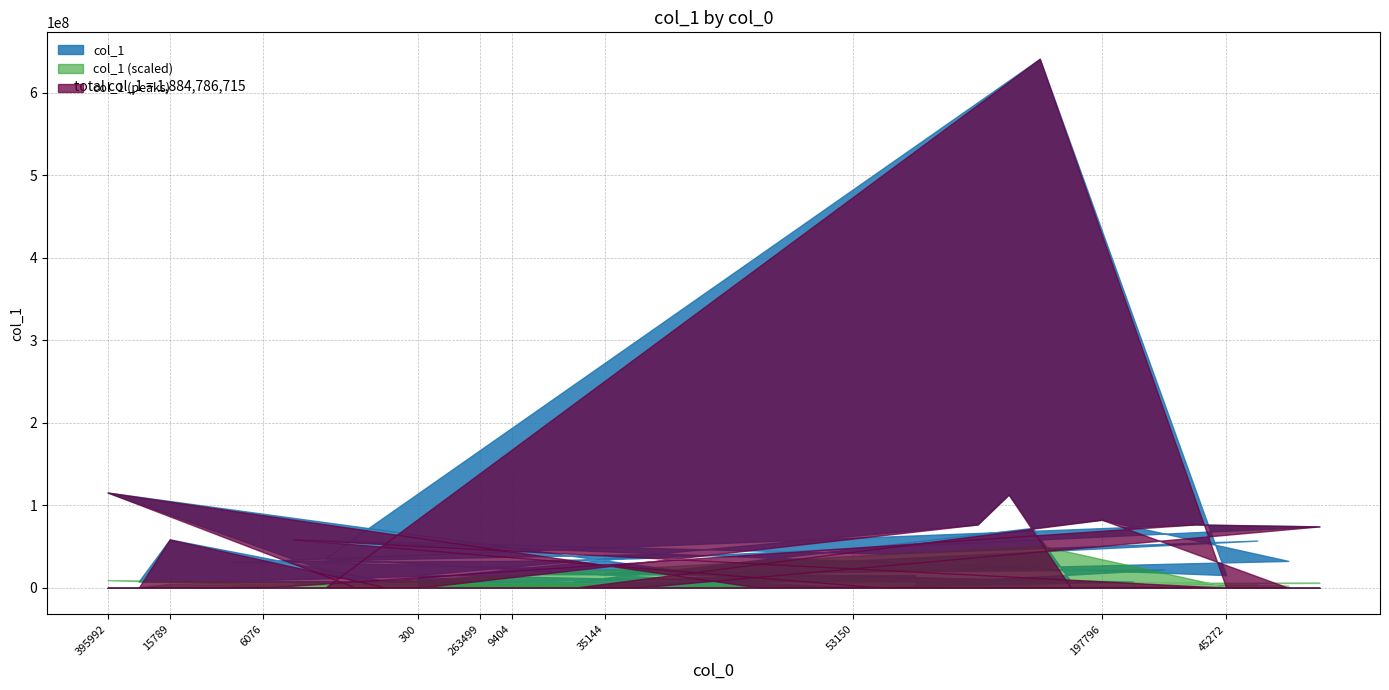

What is the greatest value displayed?

641150234.6